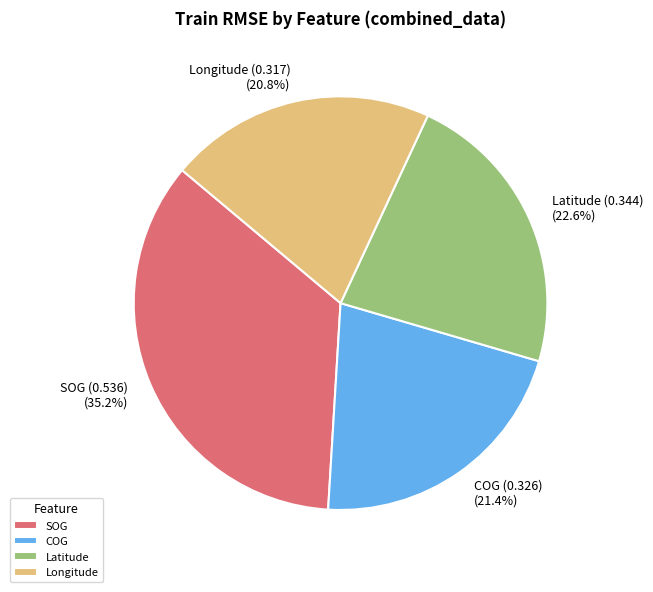

What portion of the pie excludes COG?

78.6%